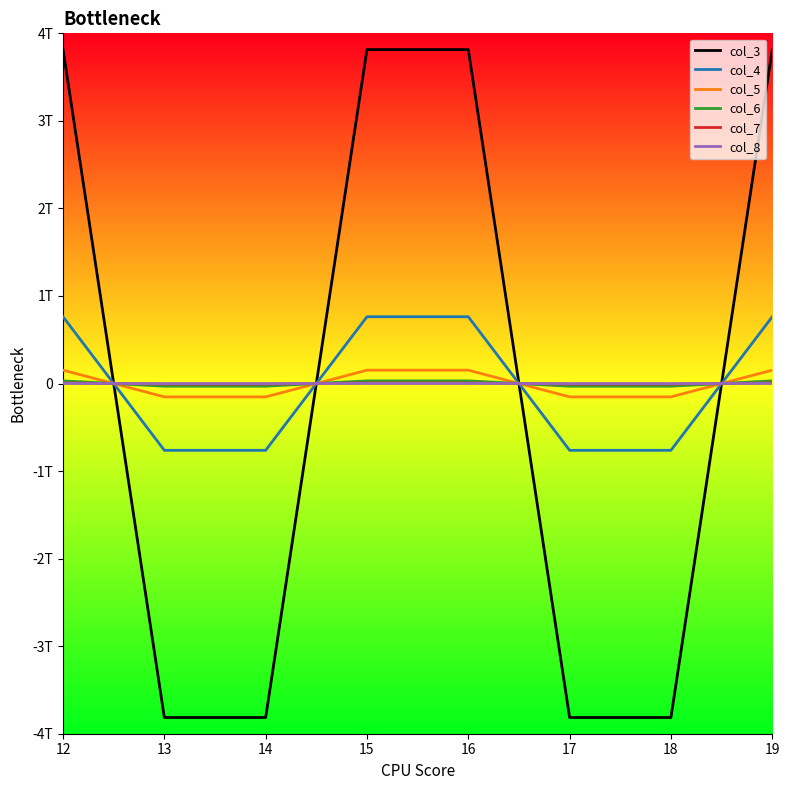

How many negative values does the col_3 series have?

4